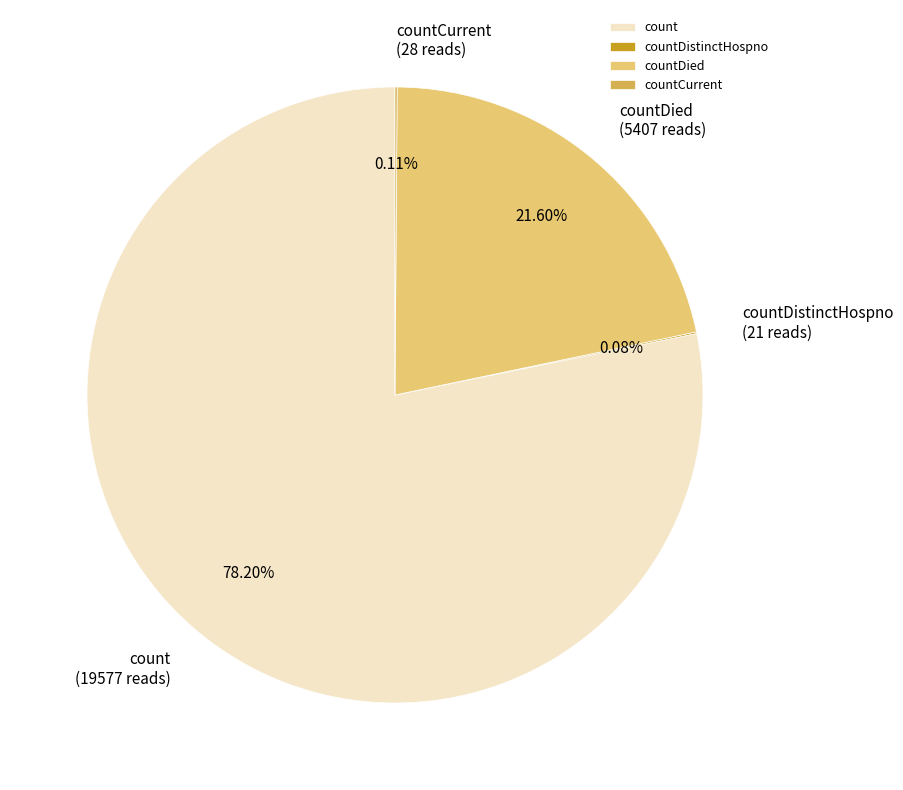

What is the largest slice in the pie chart?

count